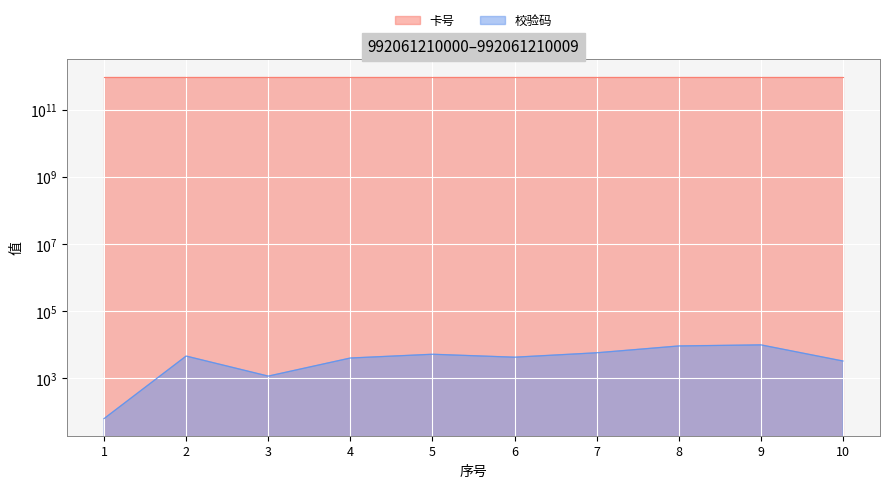

How many categories are shown in the chart?

10